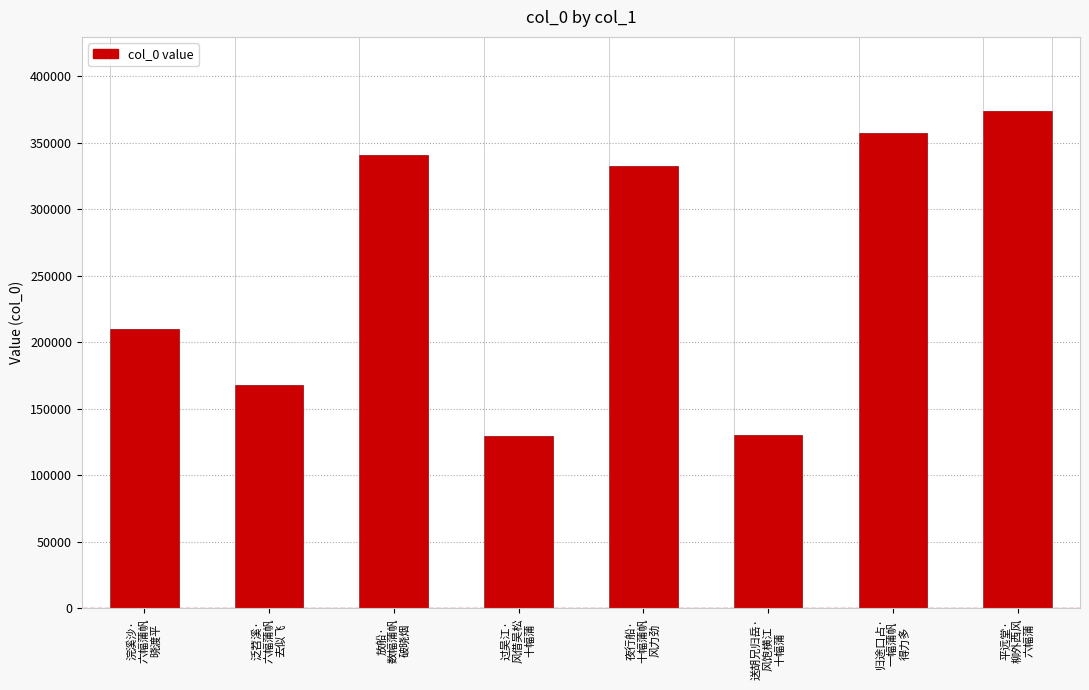

Which has a higher value, 泛苕溪·
六幅蒲帆
去似飞 or 过吴江·
风借吴松
十幅蒲?

泛苕溪·
六幅蒲帆
去似飞